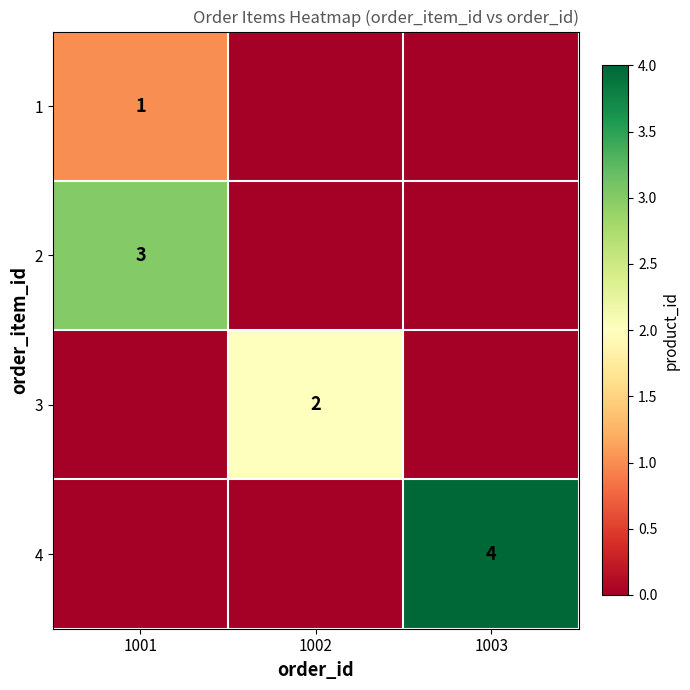

The 4 series shows 7 at 1003. True or false?

False